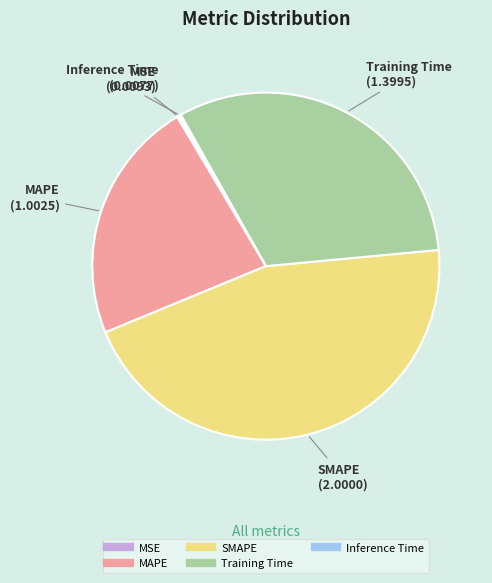

Is the sum of SMAPE and MAPE greater than half?

Yes